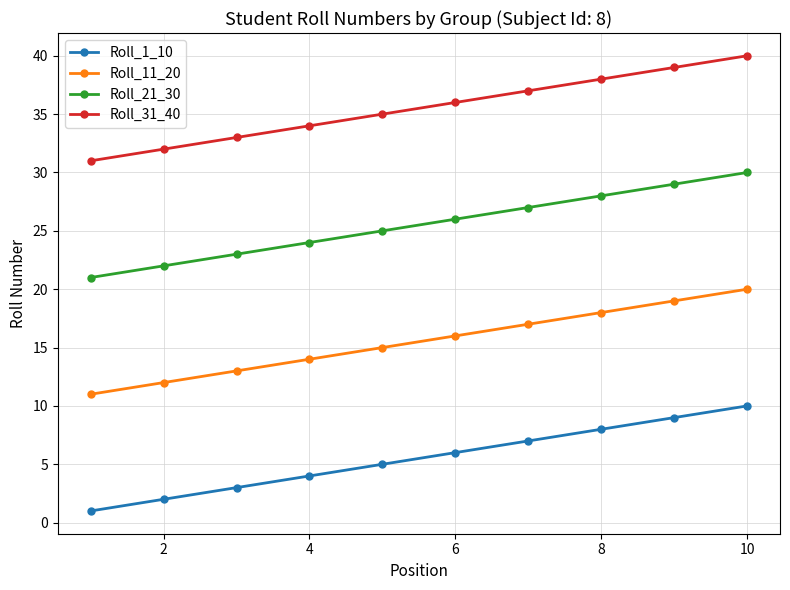

Reading right to left, what are all the values shown in this chart?

Roll_1_10: 10	9	8	7	6	5	4	3	2	1
Roll_11_20: 20	19	18	17	16	15	14	13	12	11
Roll_21_30: 30	29	28	27	26	25	24	23	22	21
Roll_31_40: 40	39	38	37	36	35	34	33	32	31